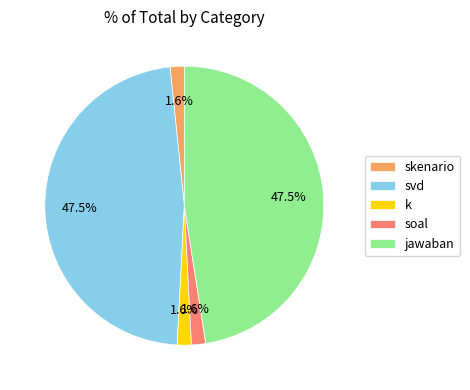

What percentage is NOT represented by k?

98.4%